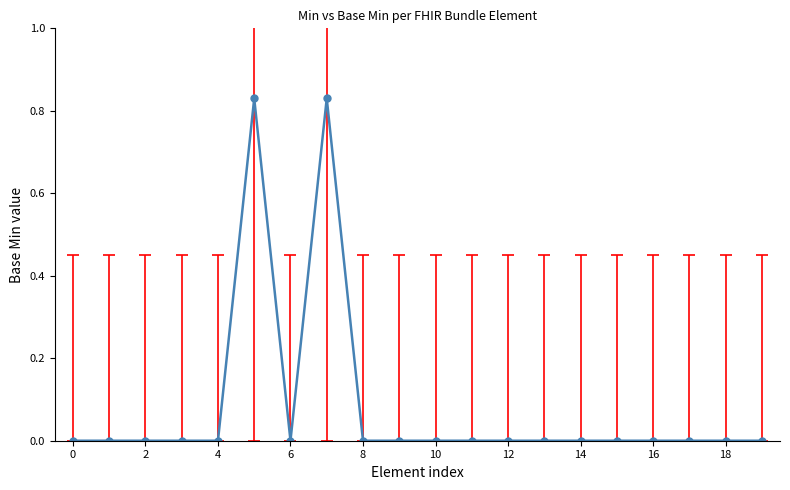

What is the sum of all values?

1.7